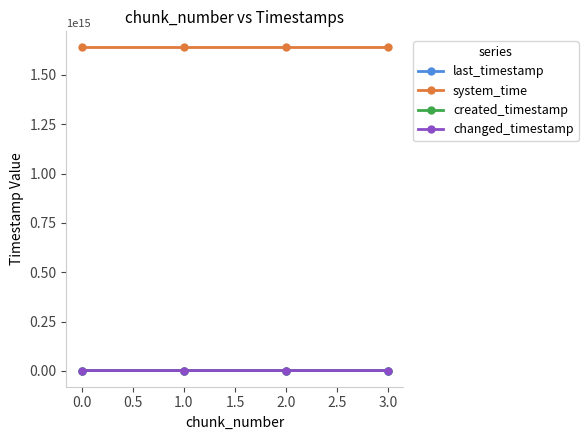

Is it true that system_time equals 1638669078395540 at 0.0?

True